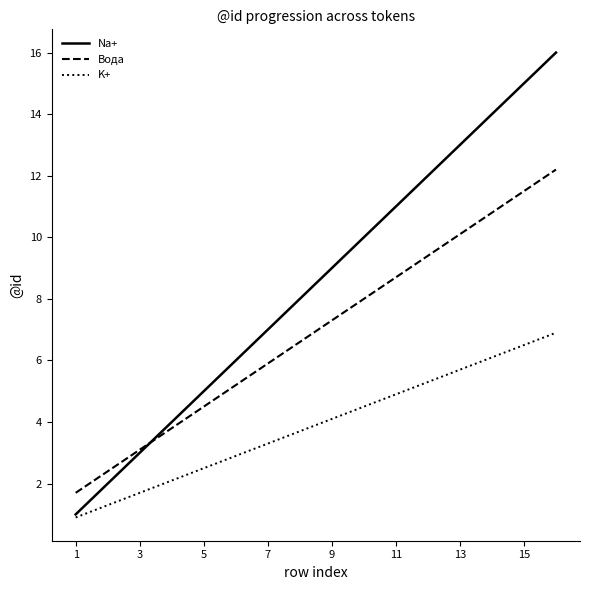

Which series has the widest spread of values?

Na+